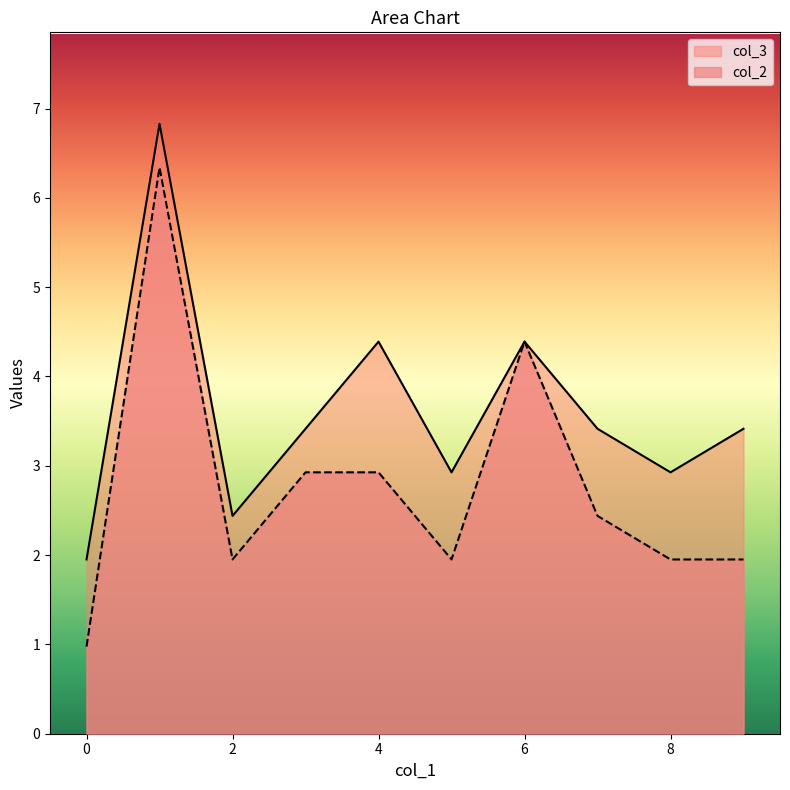

What is the total value across all series at 8?

4.9